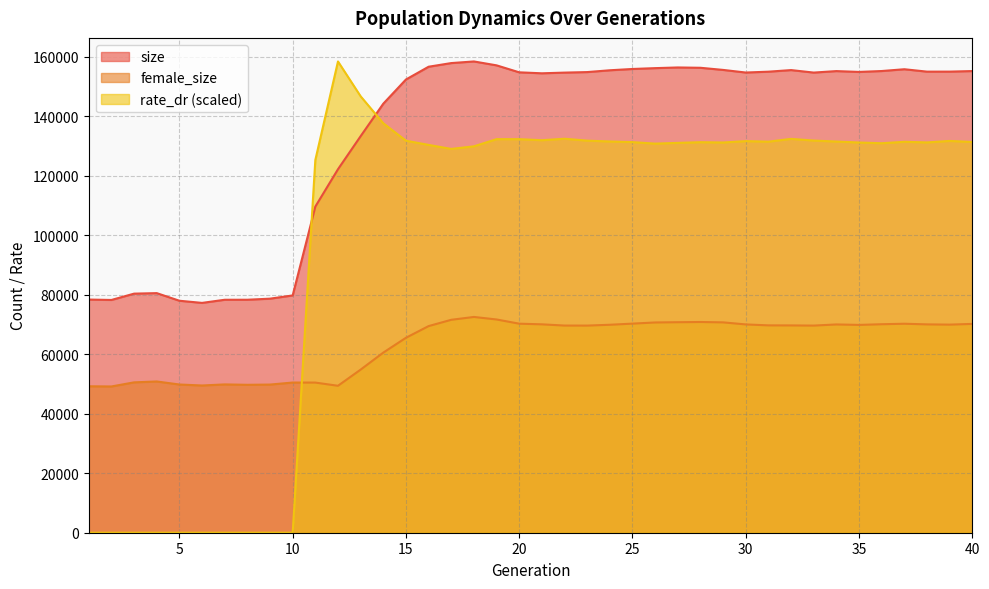

Does the chart have visible grid lines?

Yes